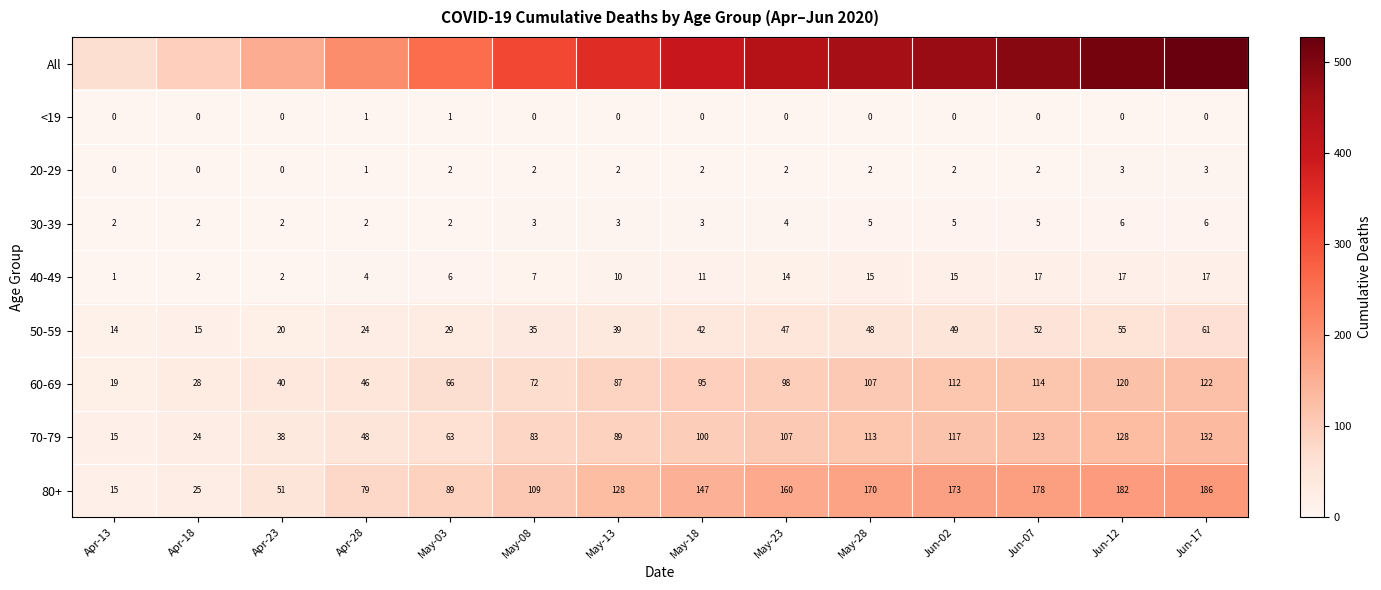

What is the sum of all 20-29 values?

23